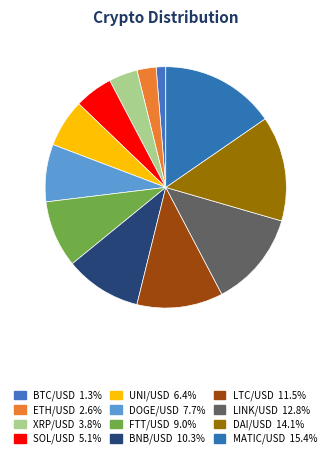

Count the number of slices in the pie.

12